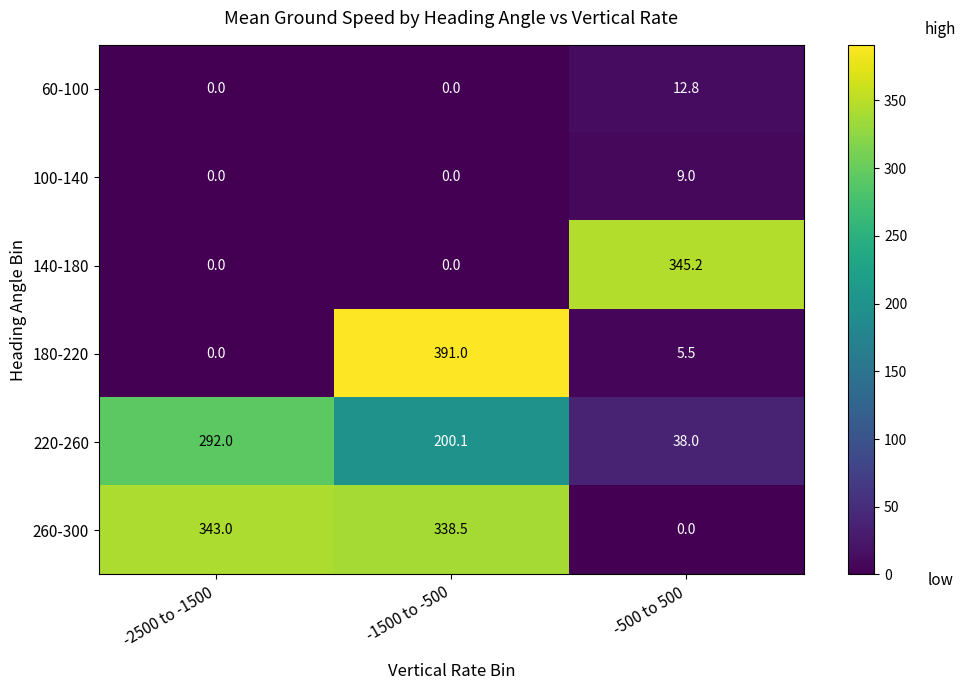

Reading left to right, what are all the values shown in this chart?

60-100: 0.0	0.0	12.8
100-140: 0.0	0.0	9.0
140-180: 0.0	0.0	345.2
180-220: 0.0	391.0	5.5
220-260: 292.0	200.1	38.0
260-300: 343.0	338.5	0.0